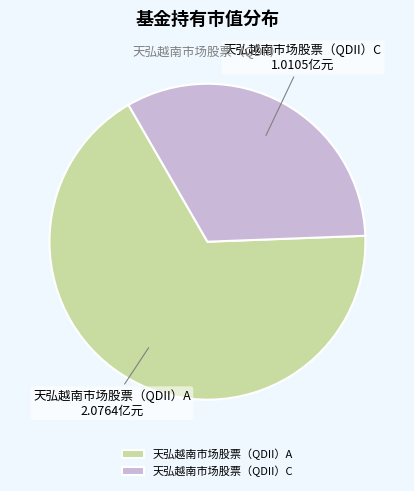

Which slice is the largest?

天弘越南市场股票（QDII）A